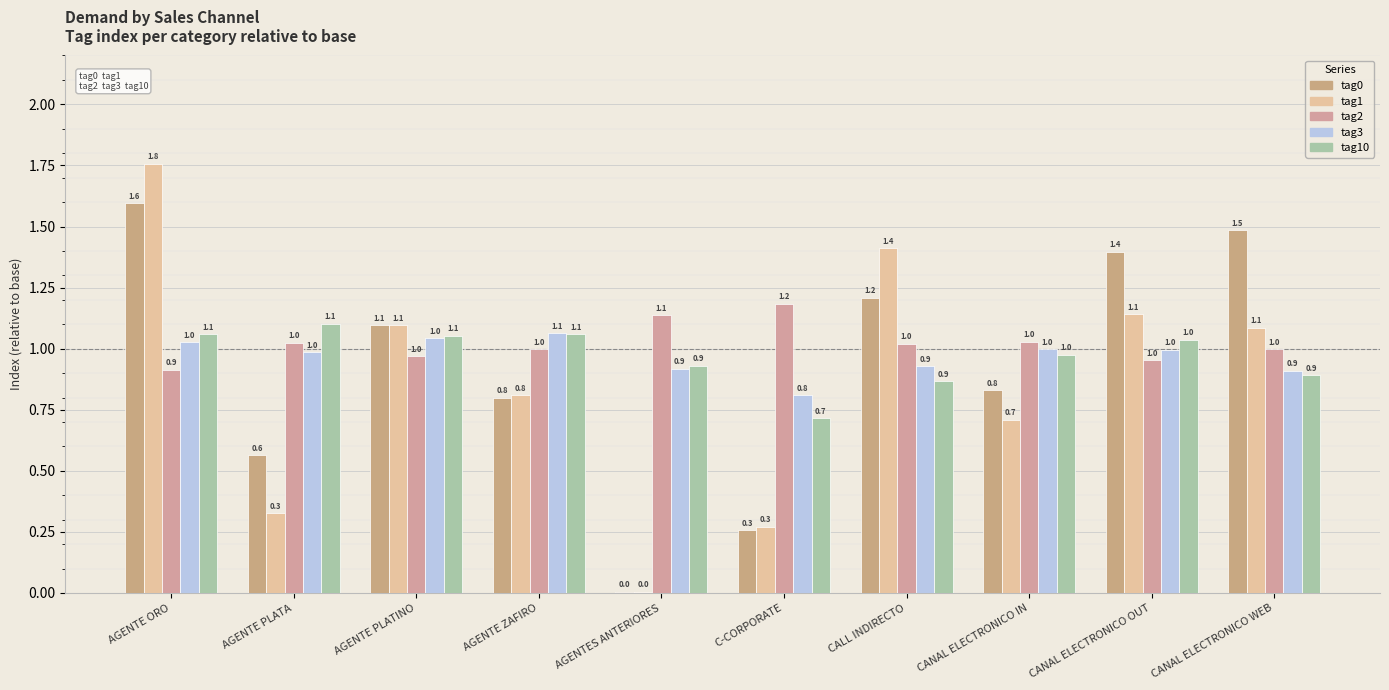

Reading left to right, list all the values displayed in this chart.

tag0: AGENTE ORO=1.6	AGENTE PLATA=0.6	AGENTE PLATINO=1.1	AGENTE ZAFIRO=0.8	AGENTES ANTERIORES=0.0	C-CORPORATE=0.3	CALL INDIRECTO=1.2	CANAL ELECTRONICO IN=0.8	CANAL ELECTRONICO OUT=1.4	CANAL ELECTRONICO WEB=1.5
tag1: AGENTE ORO=1.8	AGENTE PLATA=0.3	AGENTE PLATINO=1.1	AGENTE ZAFIRO=0.8	AGENTES ANTERIORES=0.0	C-CORPORATE=0.3	CALL INDIRECTO=1.4	CANAL ELECTRONICO IN=0.7	CANAL ELECTRONICO OUT=1.1	CANAL ELECTRONICO WEB=1.1
tag2: AGENTE ORO=0.9	AGENTE PLATA=1.0	AGENTE PLATINO=1.0	AGENTE ZAFIRO=1.0	AGENTES ANTERIORES=1.1	C-CORPORATE=1.2	CALL INDIRECTO=1.0	CANAL ELECTRONICO IN=1.0	CANAL ELECTRONICO OUT=1.0	CANAL ELECTRONICO WEB=1.0
tag3: AGENTE ORO=1.0	AGENTE PLATA=1.0	AGENTE PLATINO=1.0	AGENTE ZAFIRO=1.1	AGENTES ANTERIORES=0.9	C-CORPORATE=0.8	CALL INDIRECTO=0.9	CANAL ELECTRONICO IN=1.0	CANAL ELECTRONICO OUT=1.0	CANAL ELECTRONICO WEB=0.9
tag10: AGENTE ORO=1.1	AGENTE PLATA=1.1	AGENTE PLATINO=1.1	AGENTE ZAFIRO=1.1	AGENTES ANTERIORES=0.9	C-CORPORATE=0.7	CALL INDIRECTO=0.9	CANAL ELECTRONICO IN=1.0	CANAL ELECTRONICO OUT=1.0	CANAL ELECTRONICO WEB=0.9